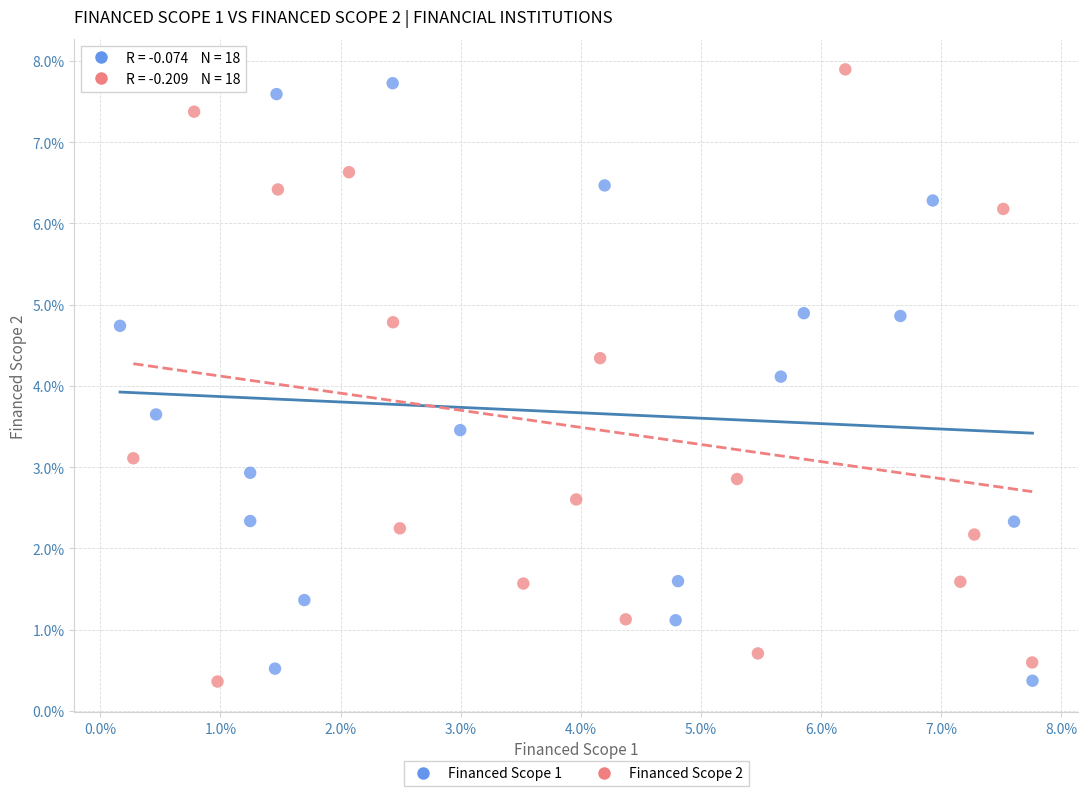

What are all the series names shown in the legend?

Financed Scope 1, Financed Scope 2